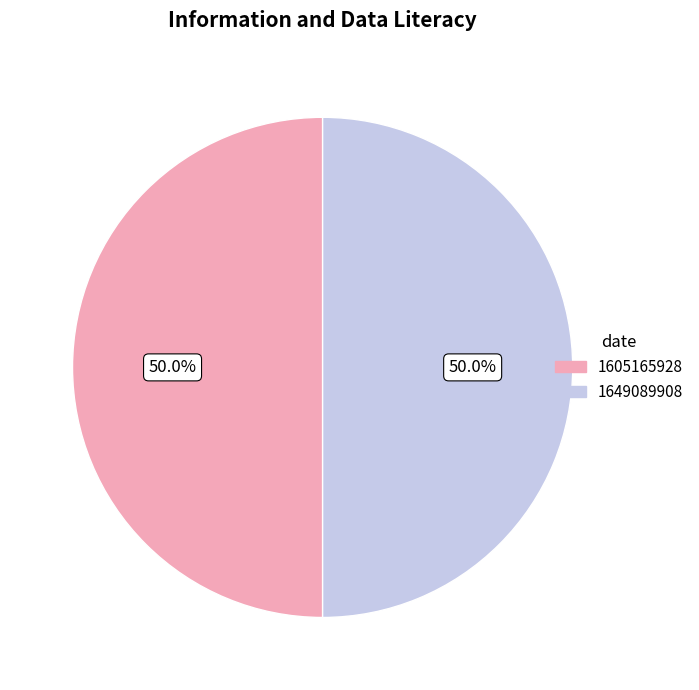

Is it true that 1649089908 is 40% of the pie?

False